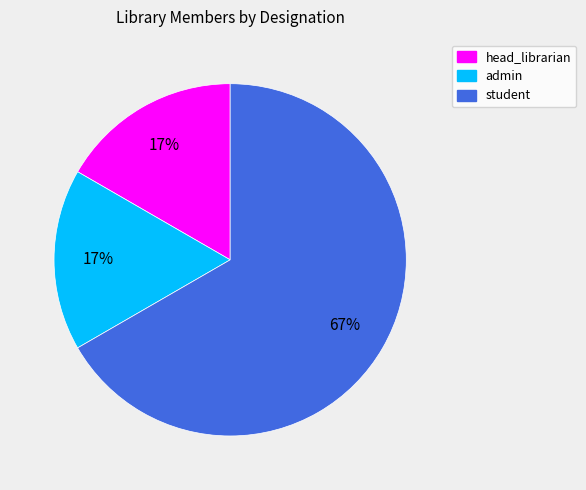

What percentage is the admin slice, to the nearest percent?

17%